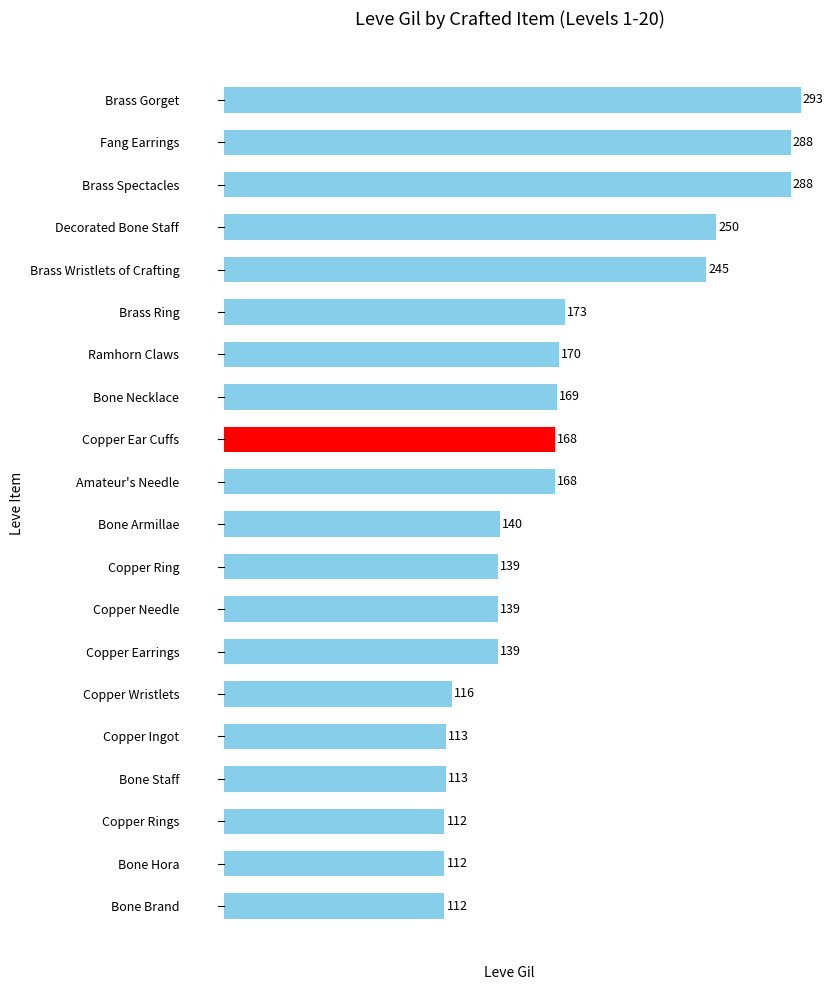

What is the value of the 4th bar from the top?

250